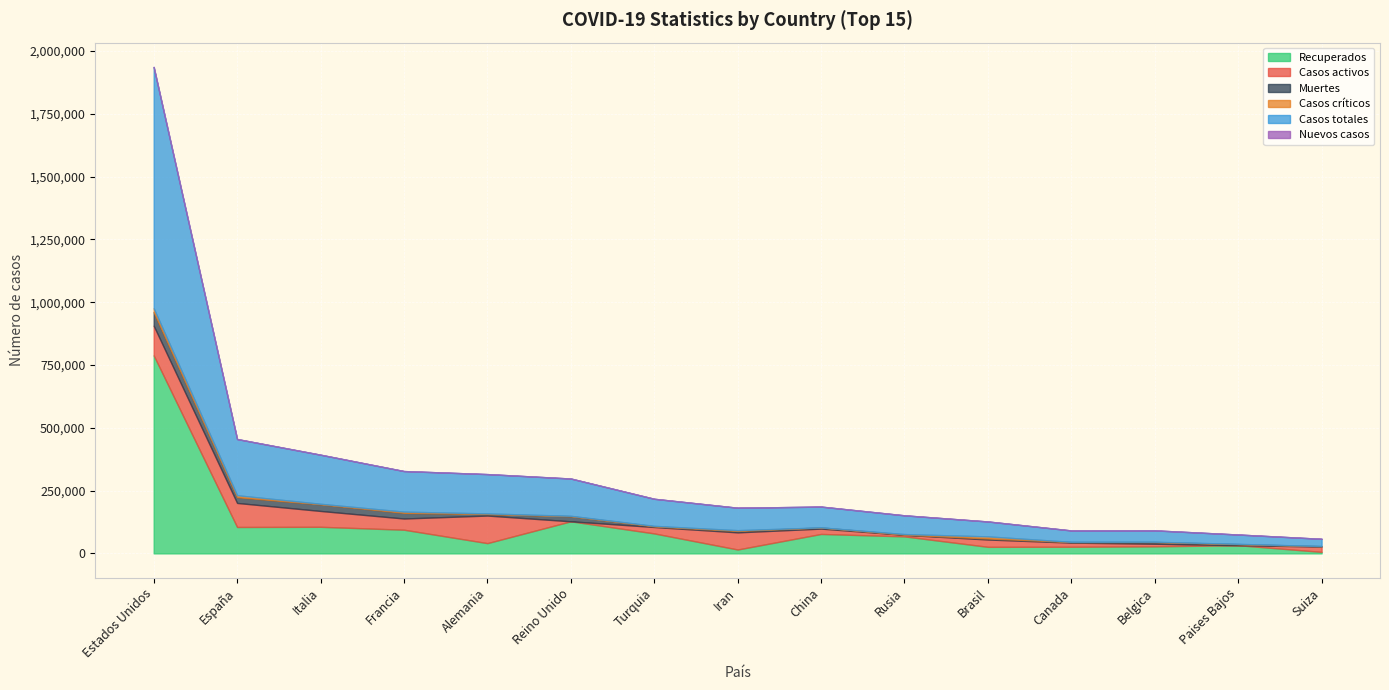

Which series changed the most between Francia and Canada?

Casos totales